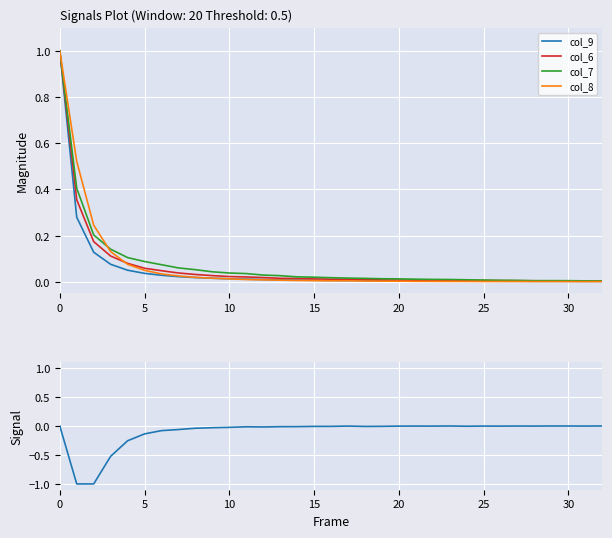

In col_8, how many points are higher than both neighbors (excluding endpoints)?

2